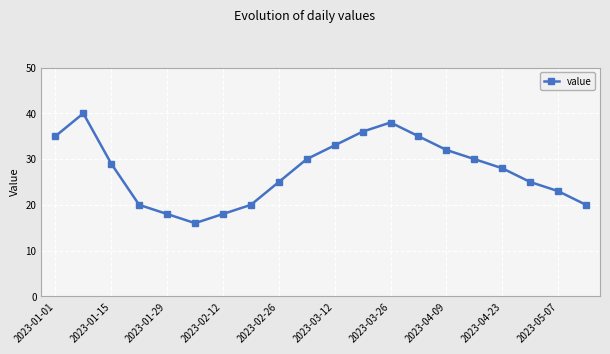

What is the value of the 12th point from the left?

36